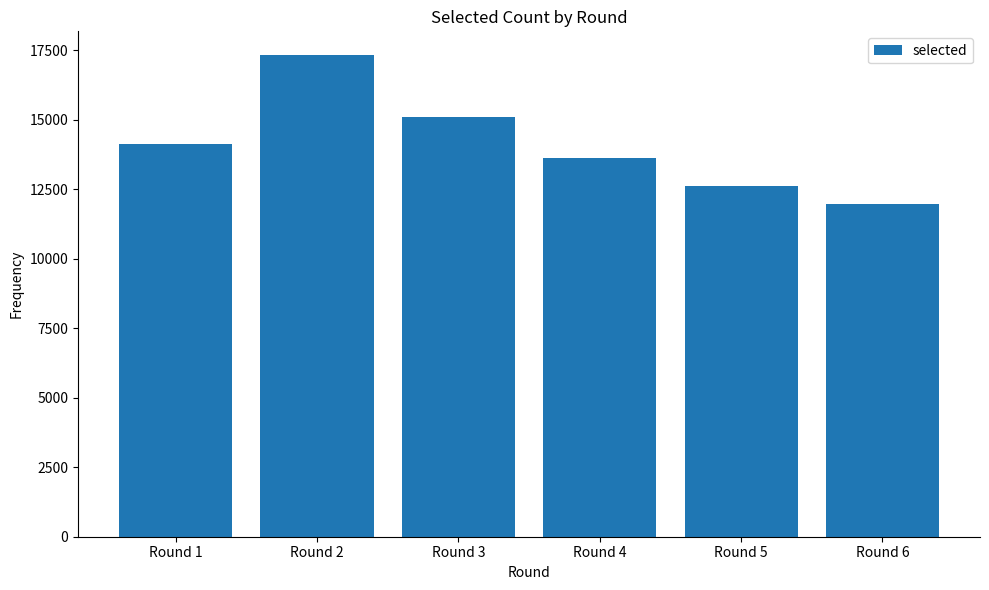

Reading left to right, what are all the values shown in this chart?

14124	17320	15104	13613	12616	11983